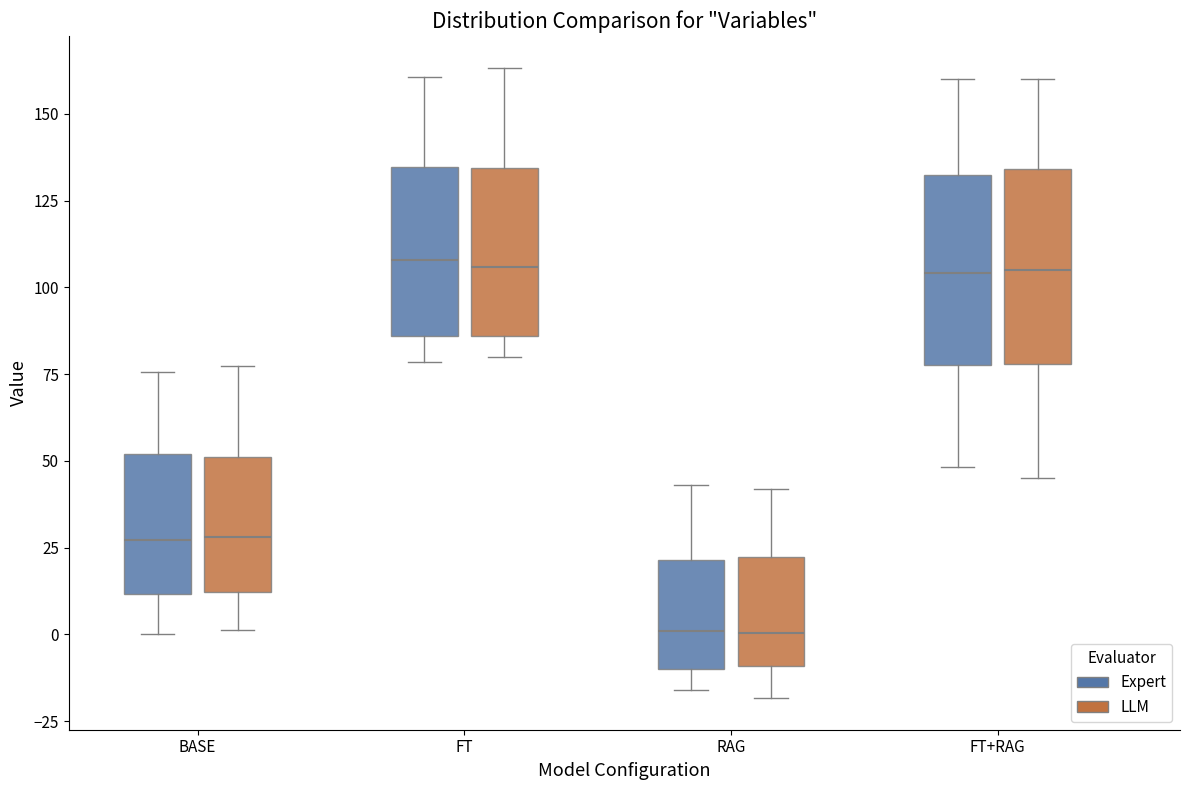

Reading left to right, transcribe this box plot: for each box, give where its median line is, the range the box spans, and where its two whiskers end, as read against the y-axis. The values are not printed on the chart, so give them approximately, as read against the axis.

BASE (Expert): median 25, box 10 to 50, whiskers 0 to 75
BASE (LLM): median 30, box 10 to 50, whiskers 0 to 75
FT (Expert): median 110, box 85 to 135, whiskers 80 to 160
FT (LLM): median 105, box 85 to 135, whiskers 80 to 165
RAG (Expert): median 0, box -10 to 20, whiskers -15 to 45
RAG (LLM): median 0, box -10 to 20, whiskers -20 to 40
FT+RAG (Expert): median 105, box 80 to 130, whiskers 50 to 160
FT+RAG (LLM): median 105, box 80 to 135, whiskers 45 to 160